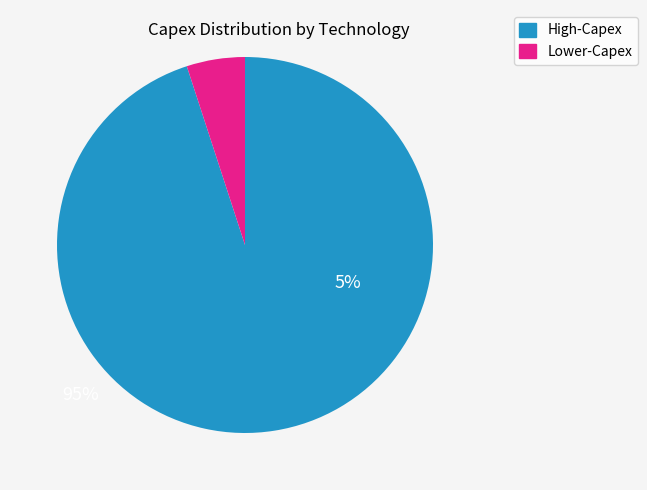

Is there any slice that represents more than half of the pie?

Yes